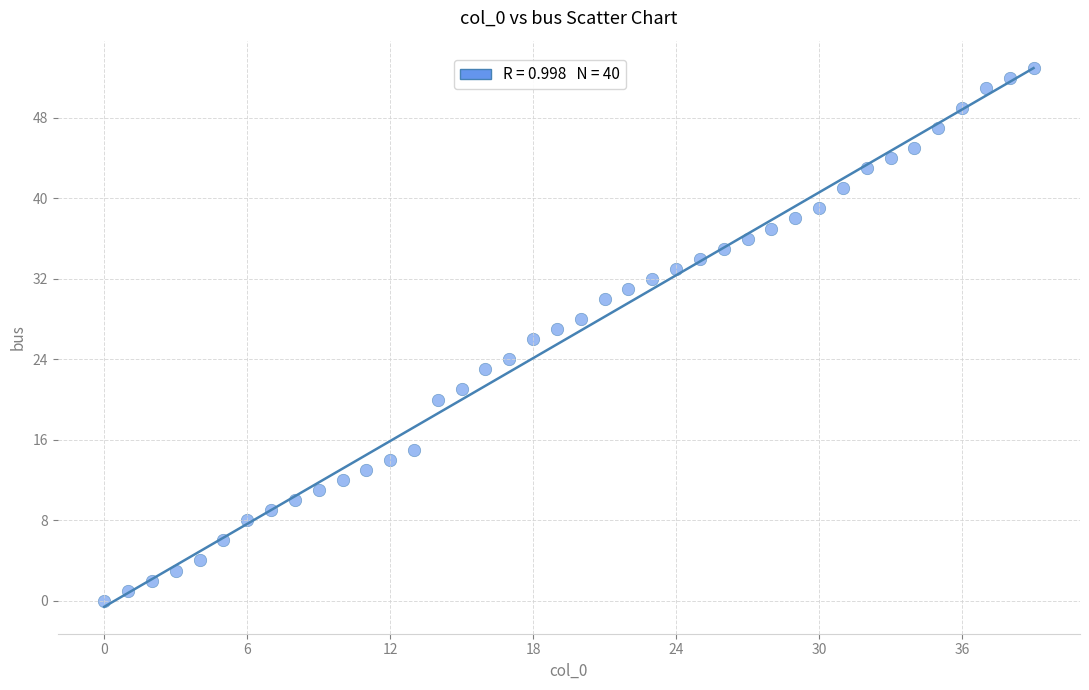

What is the range of Y values (max minus min)?

53